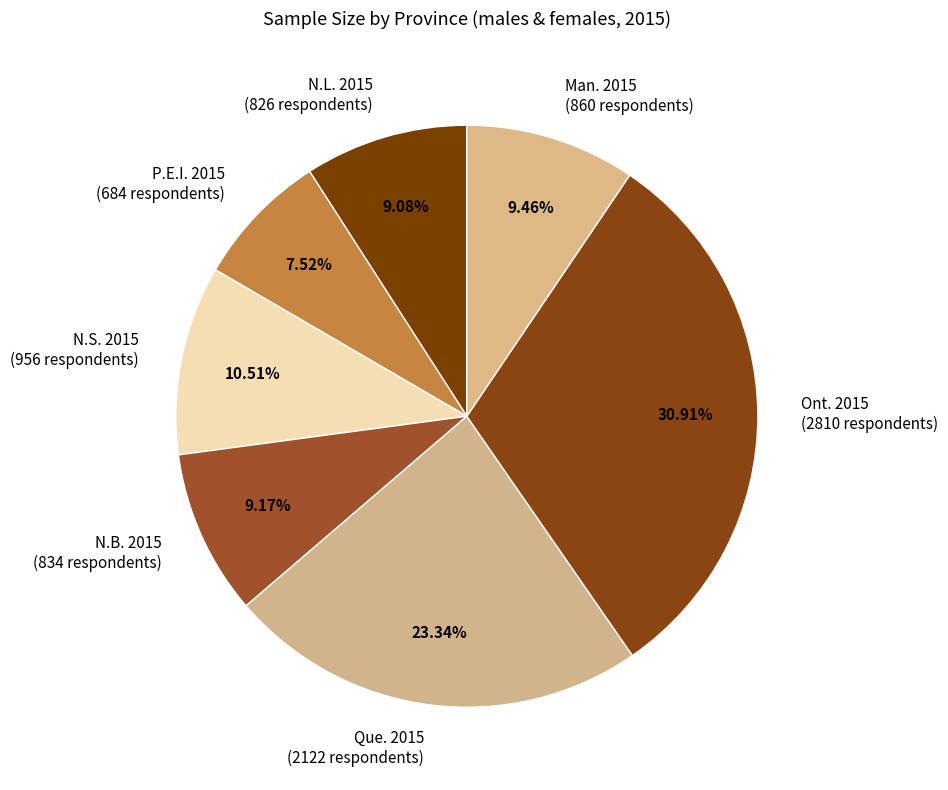

How many segments does this pie chart have?

7